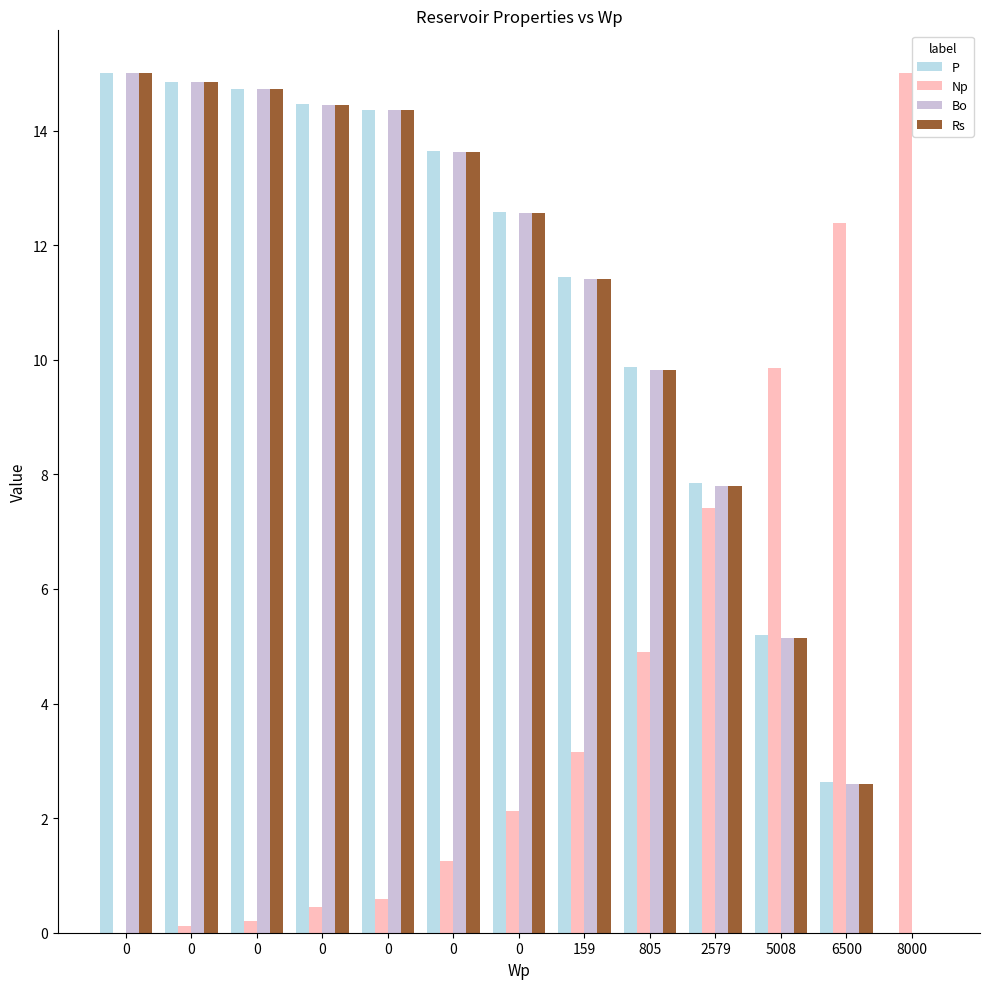

The value of P at 159 is 11.4. True or false?

True